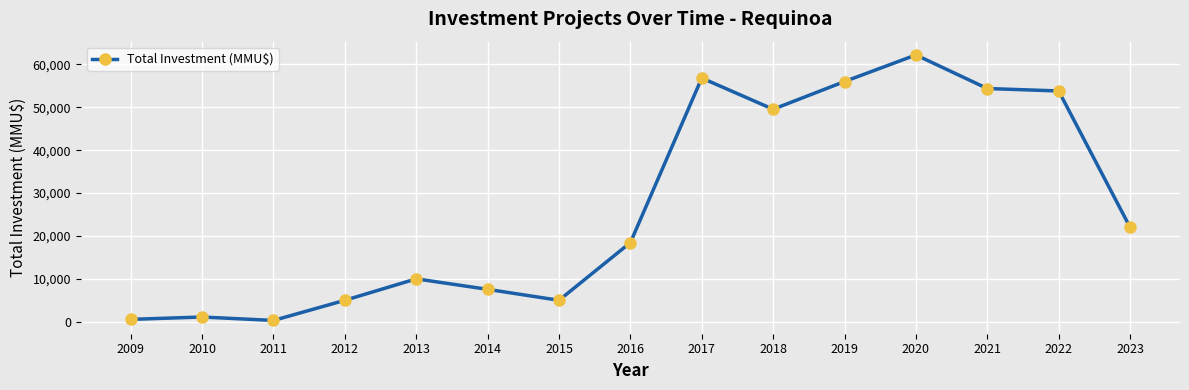

Which category has the highest value across all series?

2020